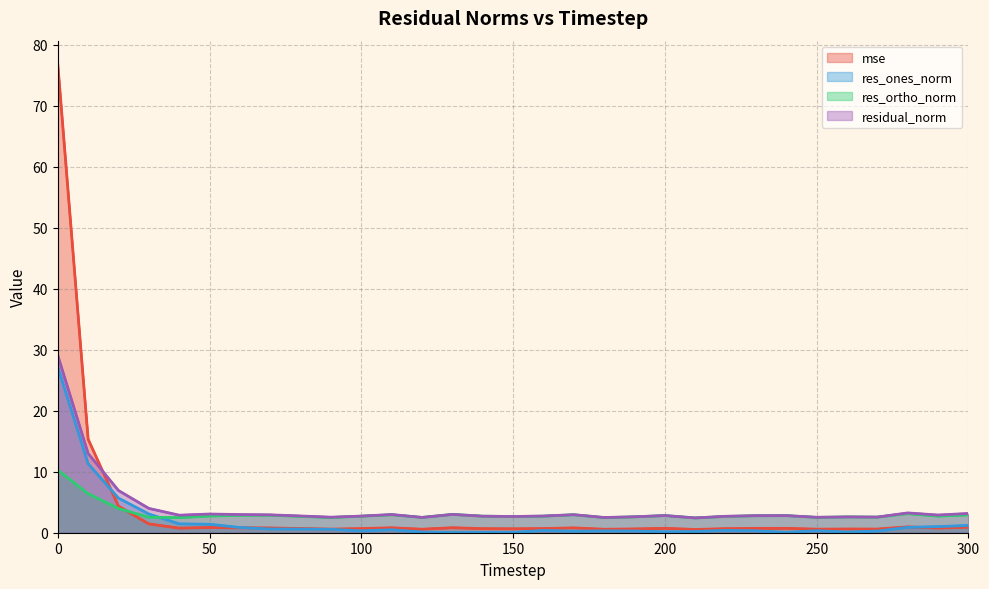

Is it true that res_ortho_norm equals 1.3 at 17?

False